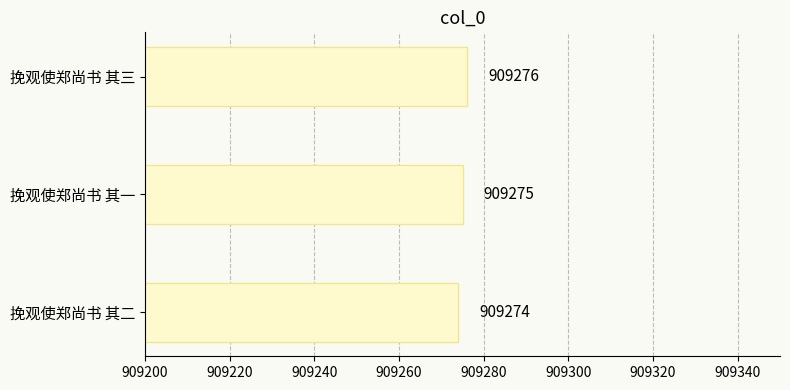

Approximately how many times larger is the value at 挽观使郑尚书 其一 compared to 挽观使郑尚书 其三?

1.0